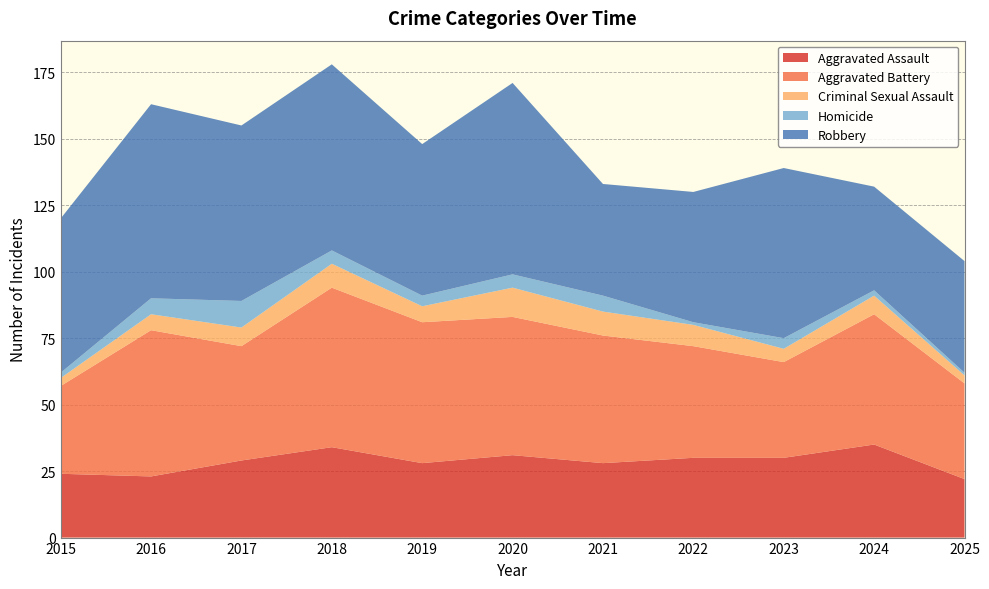

Reading right to left, extract all data points from this chart.

Aggravated Assault: 22	35	30	30	28	31	28	34	29	23	24
Aggravated Battery: 36	49	36	42	48	52	53	60	43	55	33
Criminal Sexual Assault: 3	7	5	8	9	11	6	9	7	6	3
Homicide: 1	2	4	1	6	5	4	5	10	6	2
Robbery: 42	39	64	49	42	72	57	70	66	73	58